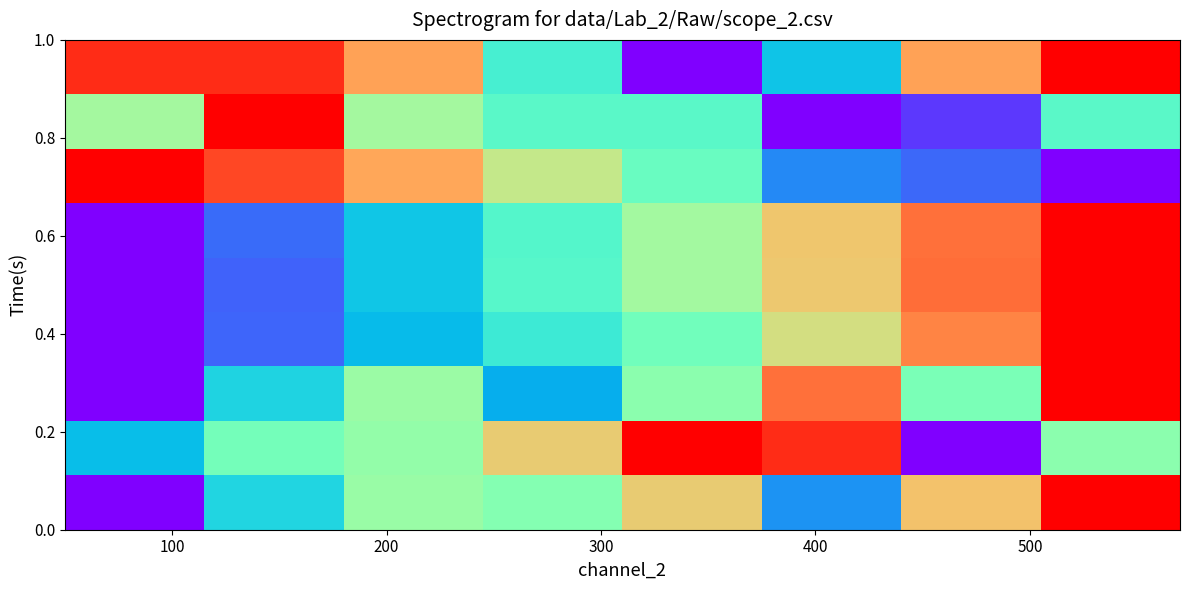

How many data points does each series have?

8